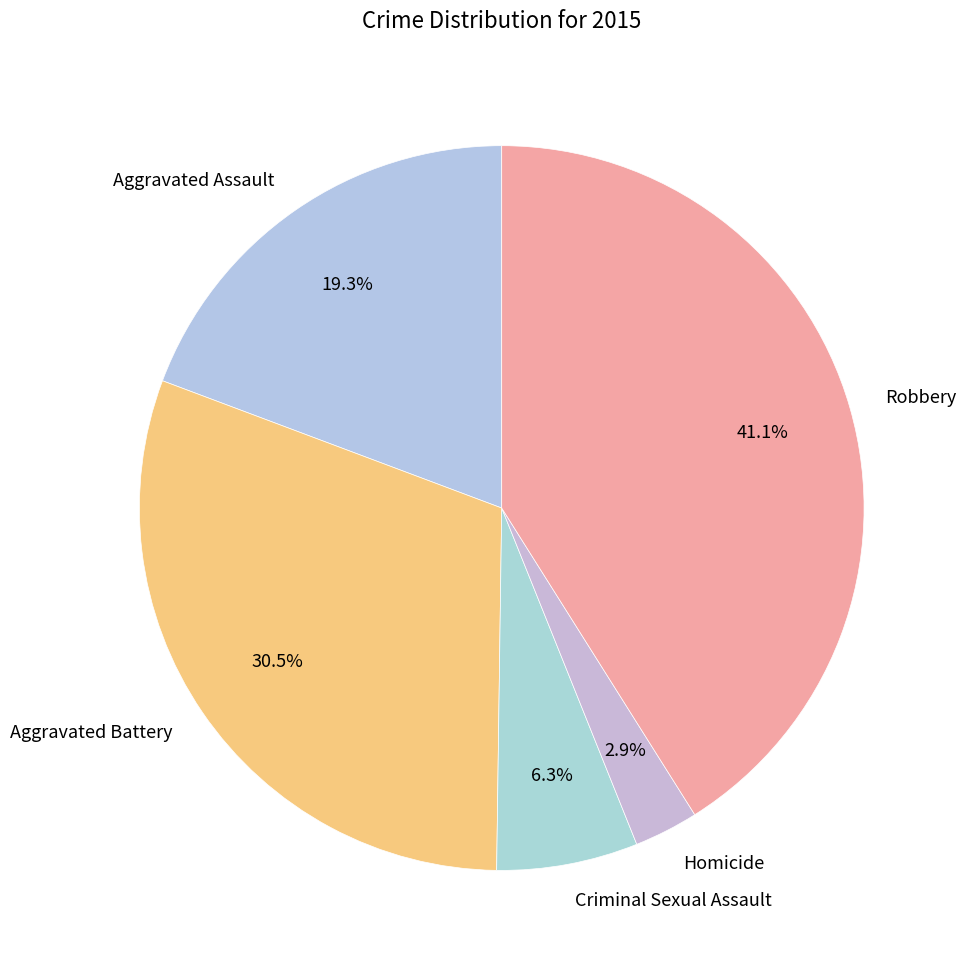

To the nearest percent, what is the average slice percentage?

20%